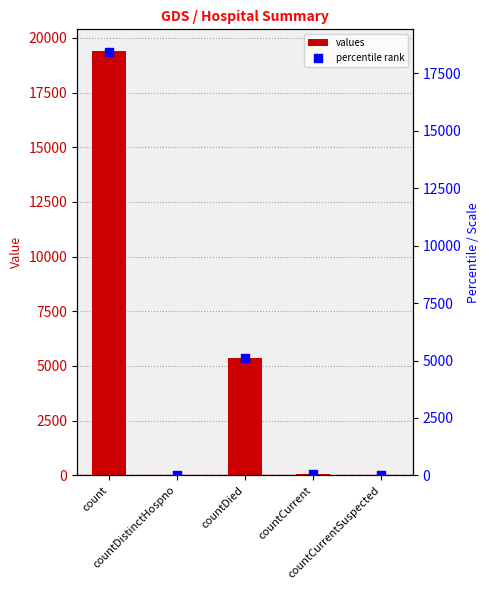

Which series reaches the maximum Y coordinate?

values